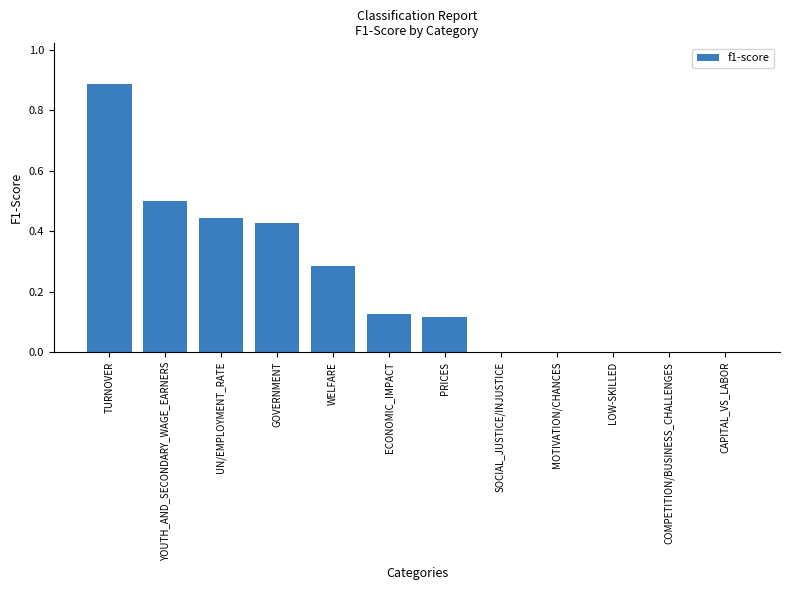

What is the sum of the values at PRICES and GOVERNMENT?

0.5